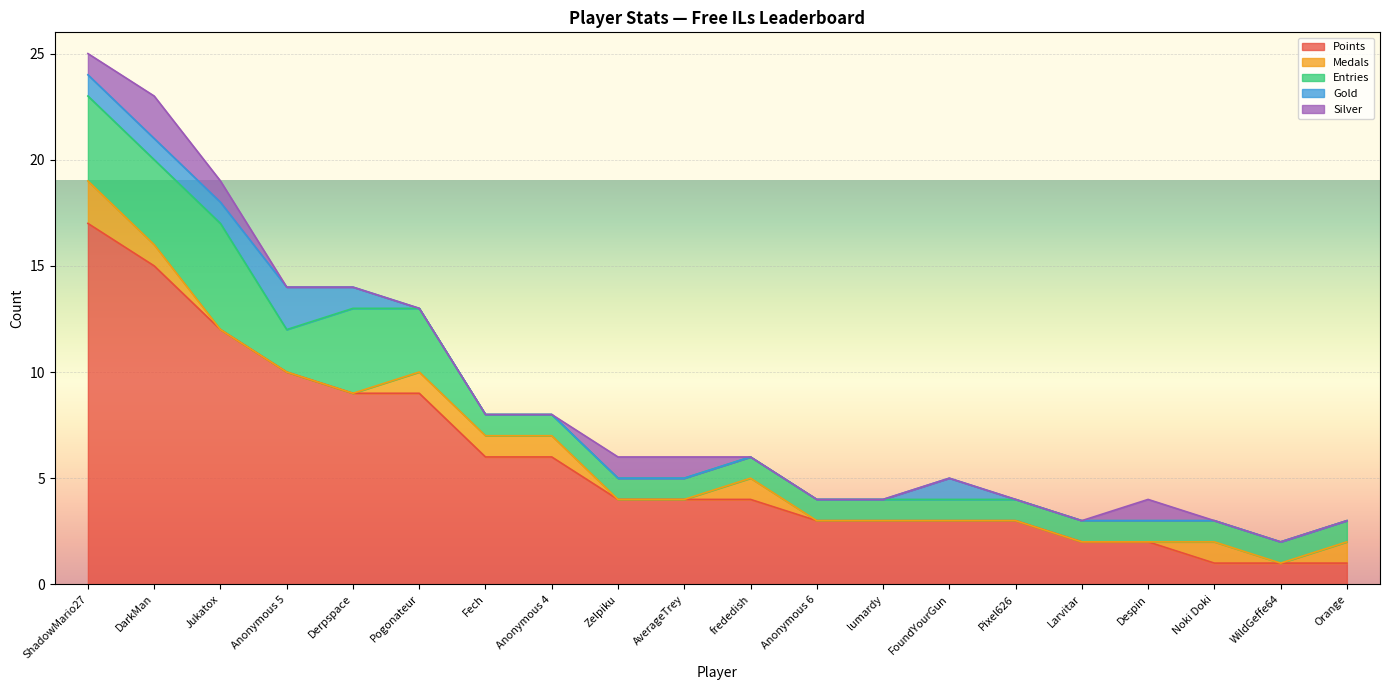

Does the chart display data point markers on the line(s)?

No